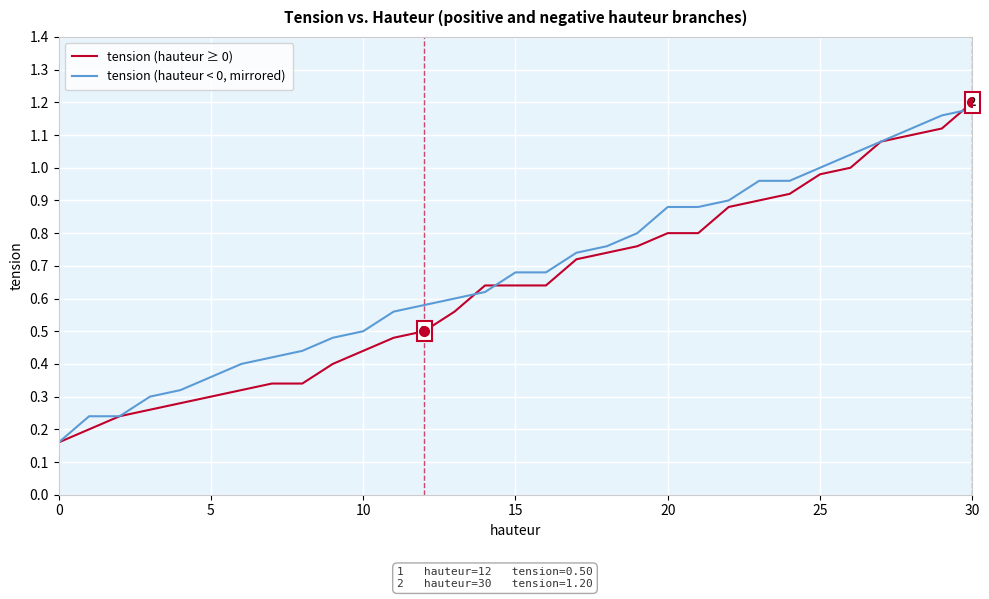

Rank the series by their maximum value, from lowest to highest.

tension (hauteur < 0, mirrored), tension (hauteur ≥ 0)